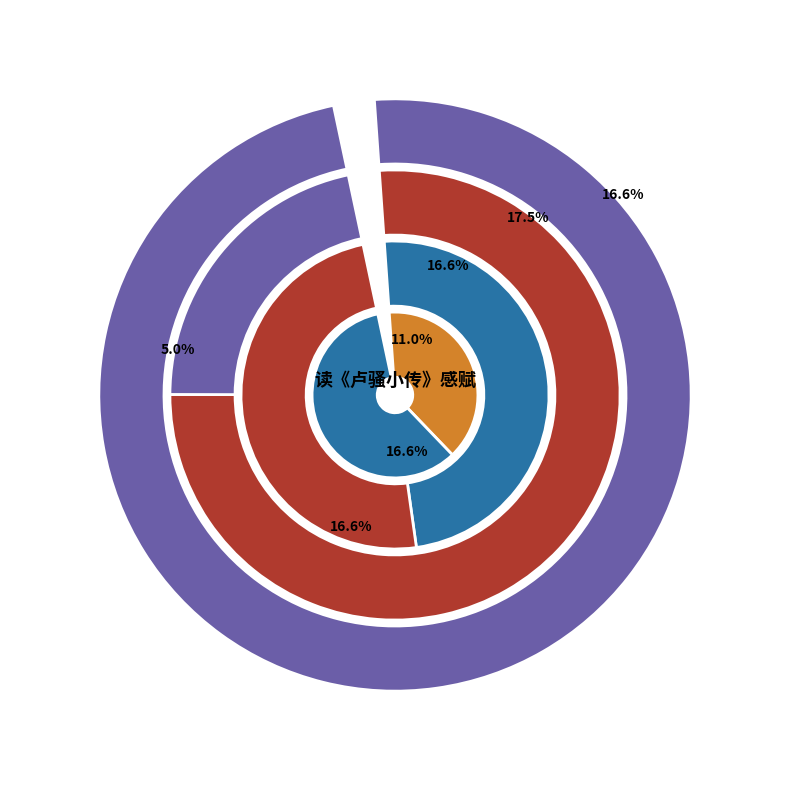

Rank the categories by value from highest to lowest.

读《卢骚小传》感赋（四首）, 读《卢骚小传》感赋（四首） 其四, 读《卢骚小传》感赋（四首） 其三, 读《卢骚小传》感赋（四首） 其二, 读《卢骚小传》感赋（四首） 其一, 读《卢骚小传》感赋, 秭归郡圃绝句·花竹萧骚小圃畦